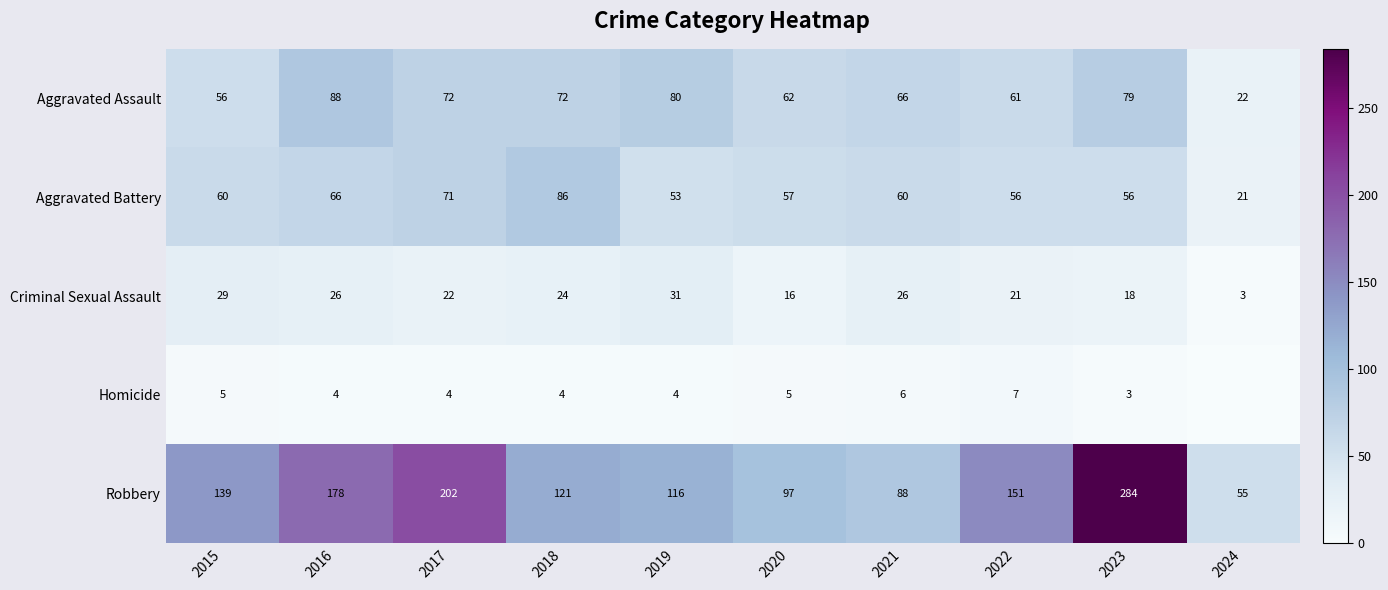

What is the highest value of the Robbery series?

284